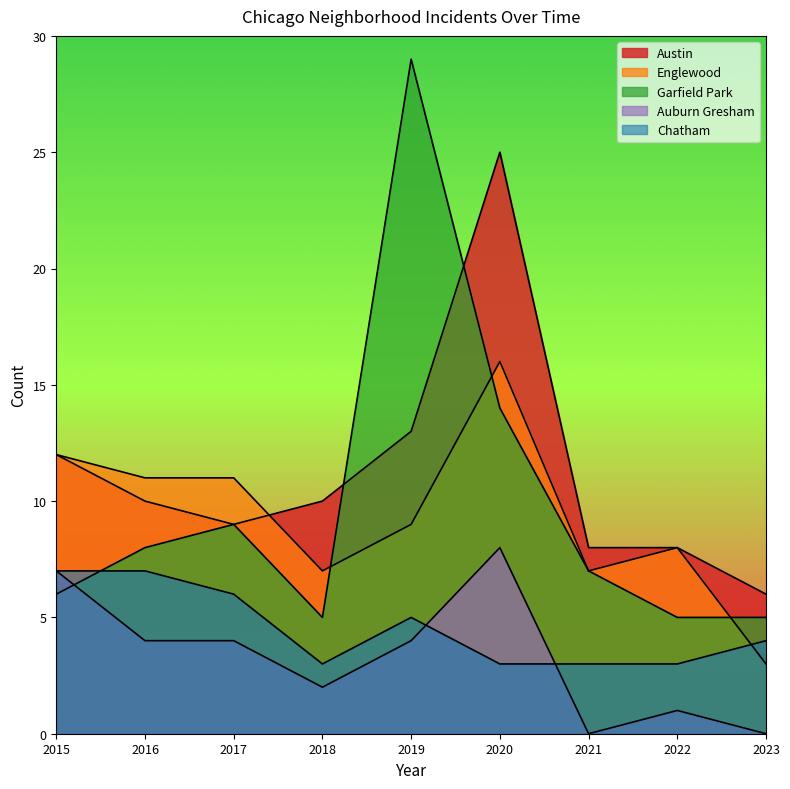

Where do Englewood and Chatham first cross each other?

2022 and 2023